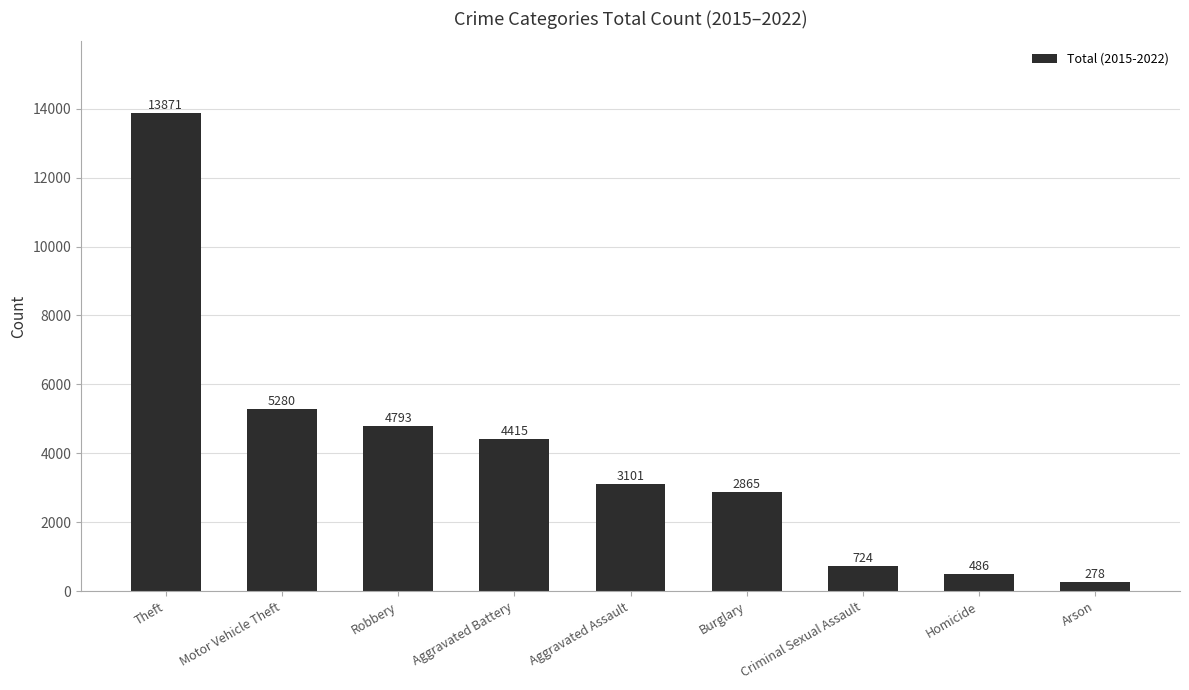

What is the label of the 9th bar from the right?

Theft